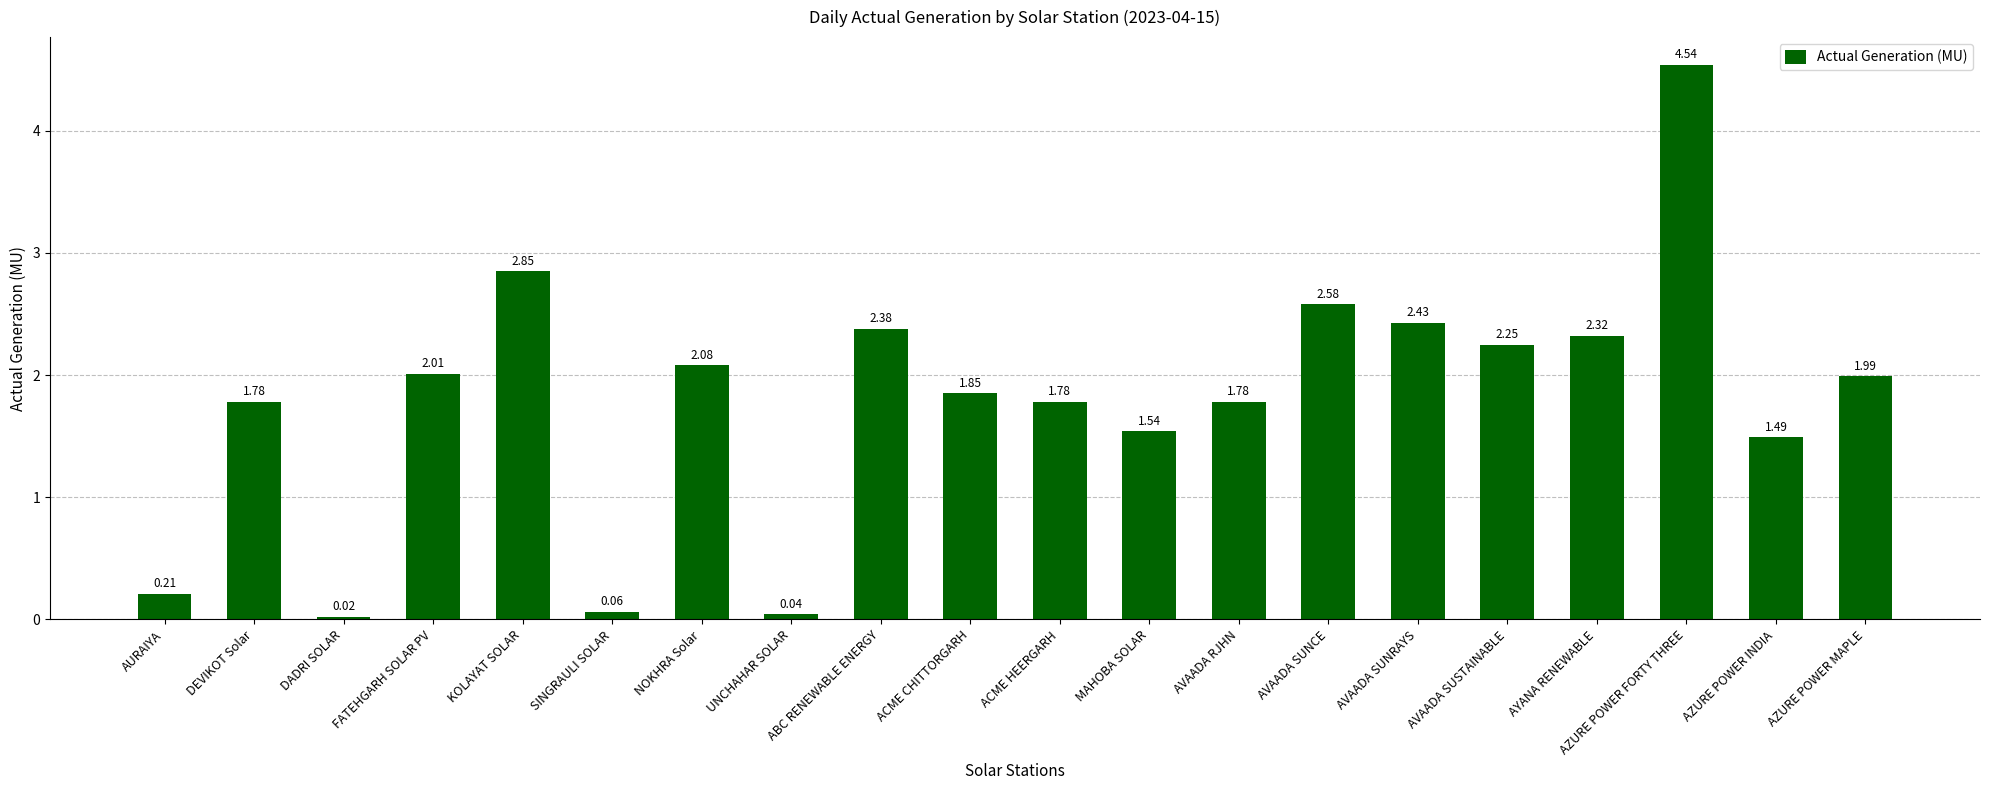

What is the change in value from NOKHRA Solar to UNCHAHAR SOLAR?

-2.0